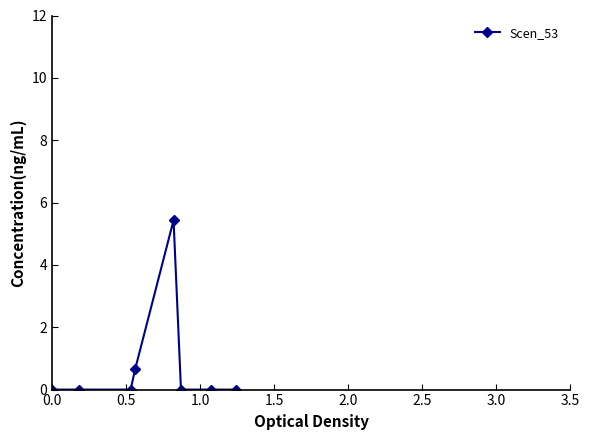

What is the value of the 4th point from the left?

0.6